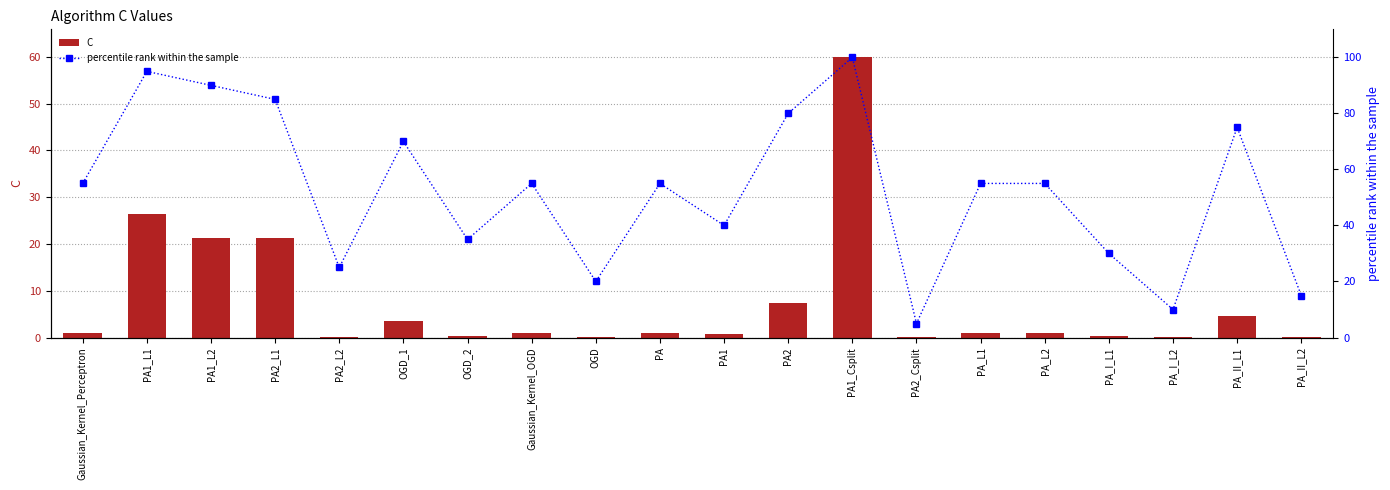

Is it true that percentile rank within the sample equals 11.0 at PA2_L2?

False